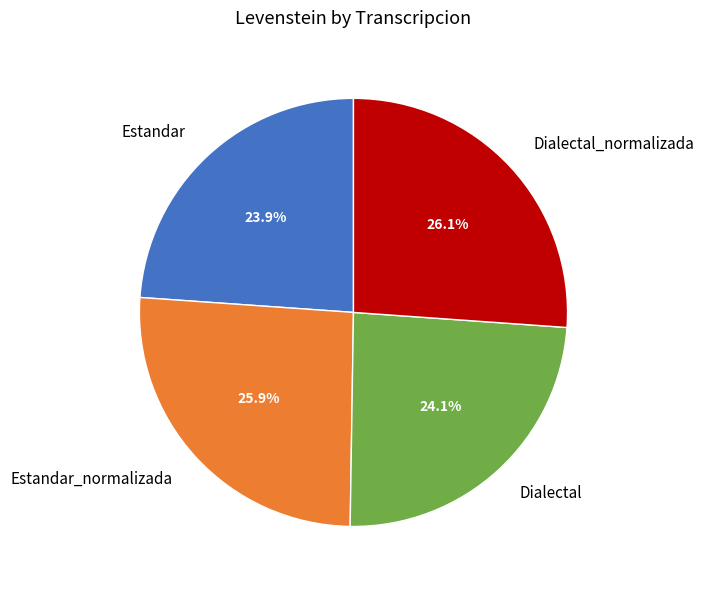

Is it true that Estandar is 24% of the pie?

True